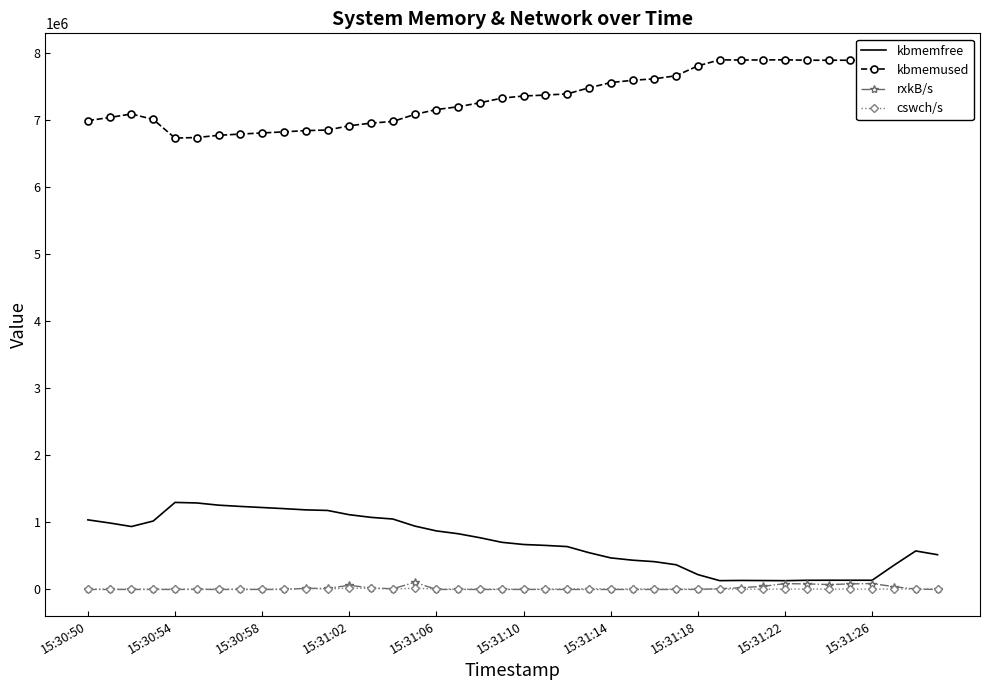

Which series has the largest total across all categories?

kbmemused